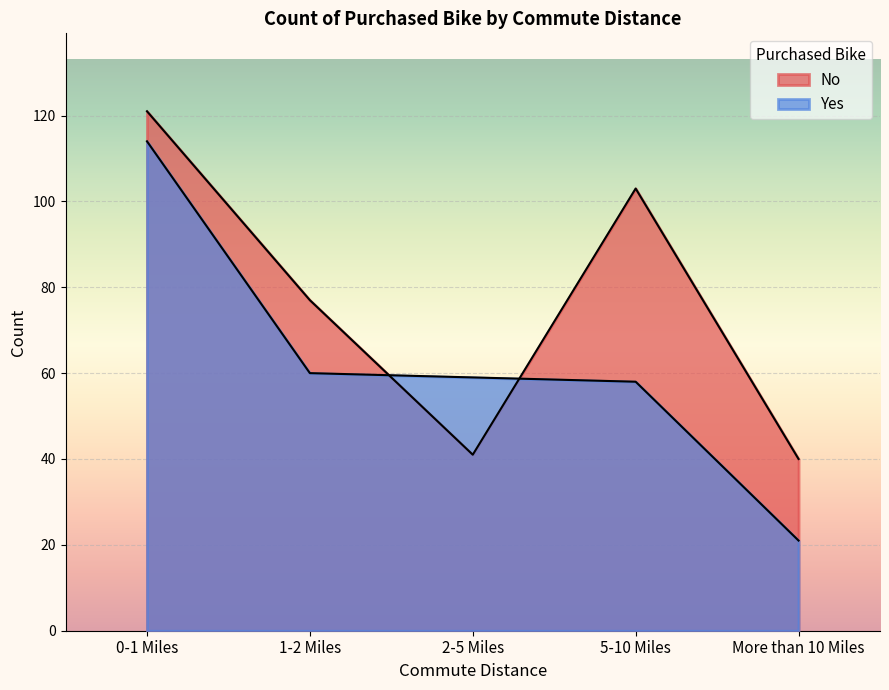

At which label is No closest to 80?

1-2 Miles